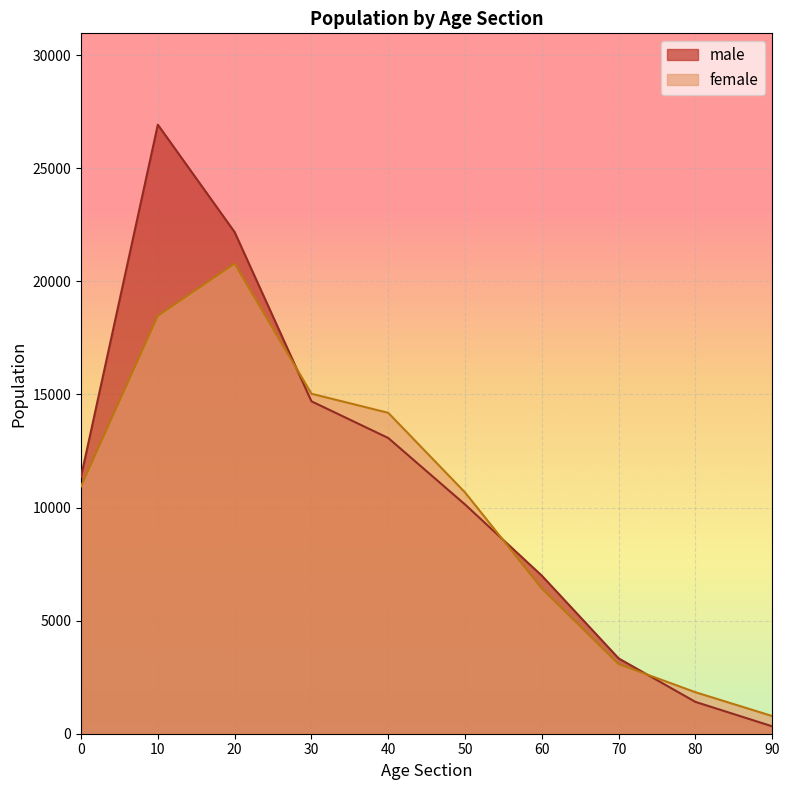

How many lines are shown in the chart?

2